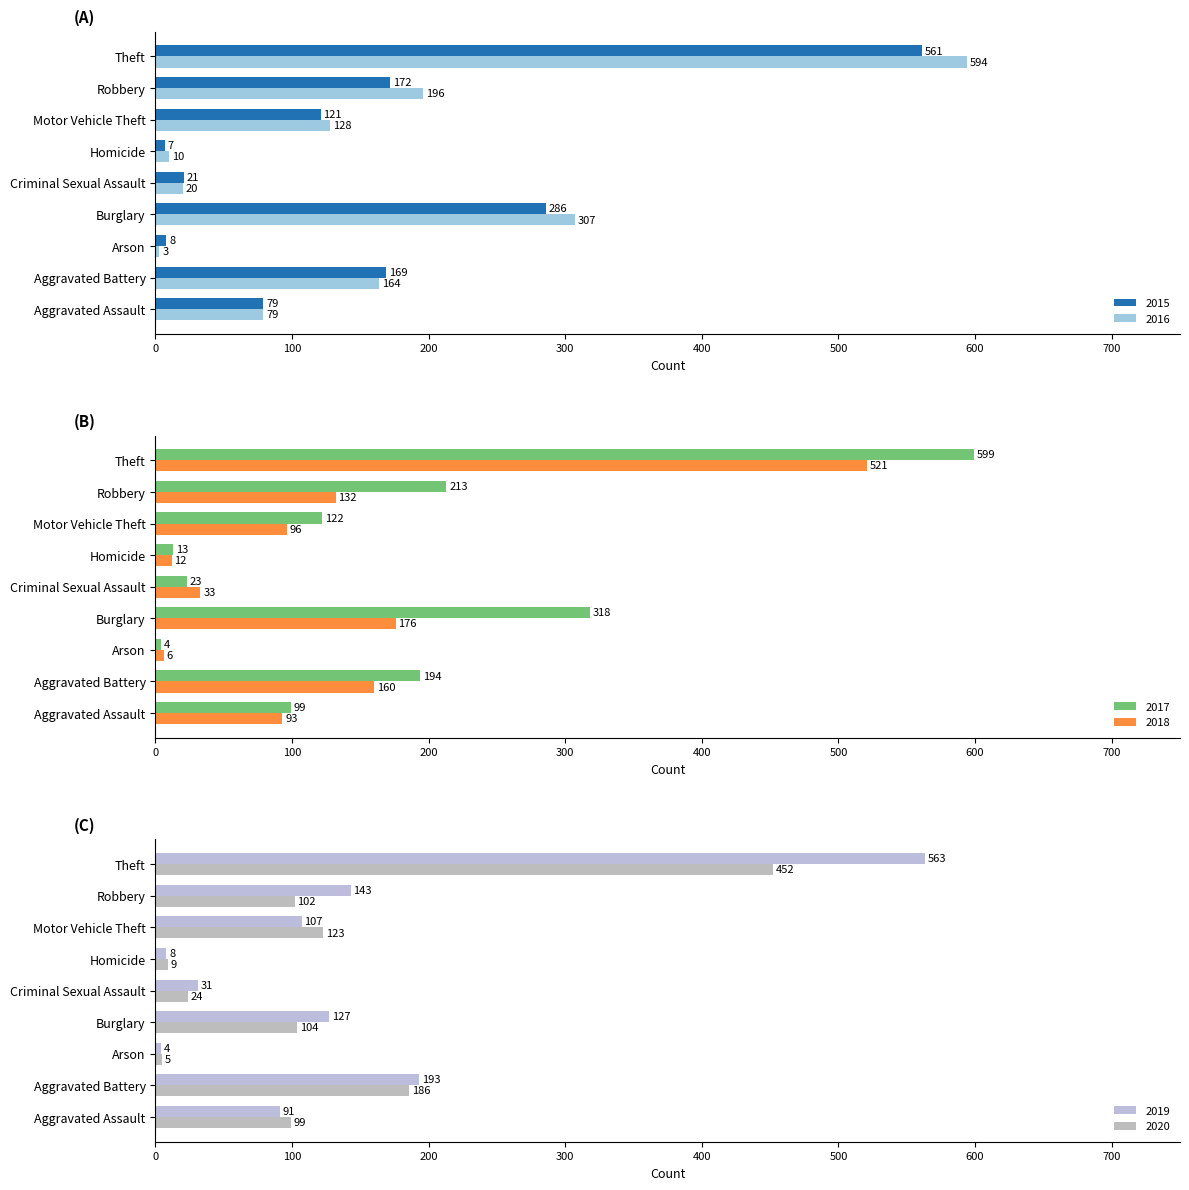

Reading left to right, transcribe all the data shown in this chart.

2015: Aggravated Assault=79	Aggravated Battery=169	Arson=8	Burglary=286	Criminal Sexual Assault=21	Homicide=7	Motor Vehicle Theft=121	Robbery=172	Theft=561
2016: Aggravated Assault=79	Aggravated Battery=164	Arson=3	Burglary=307	Criminal Sexual Assault=20	Homicide=10	Motor Vehicle Theft=128	Robbery=196	Theft=594
2017: Aggravated Assault=99	Aggravated Battery=194	Arson=4	Burglary=318	Criminal Sexual Assault=23	Homicide=13	Motor Vehicle Theft=122	Robbery=213	Theft=599
2018: Aggravated Assault=93	Aggravated Battery=160	Arson=6	Burglary=176	Criminal Sexual Assault=33	Homicide=12	Motor Vehicle Theft=96	Robbery=132	Theft=521
2019: Aggravated Assault=91	Aggravated Battery=193	Arson=4	Burglary=127	Criminal Sexual Assault=31	Homicide=8	Motor Vehicle Theft=107	Robbery=143	Theft=563
2020: Aggravated Assault=99	Aggravated Battery=186	Arson=5	Burglary=104	Criminal Sexual Assault=24	Homicide=9	Motor Vehicle Theft=123	Robbery=102	Theft=452